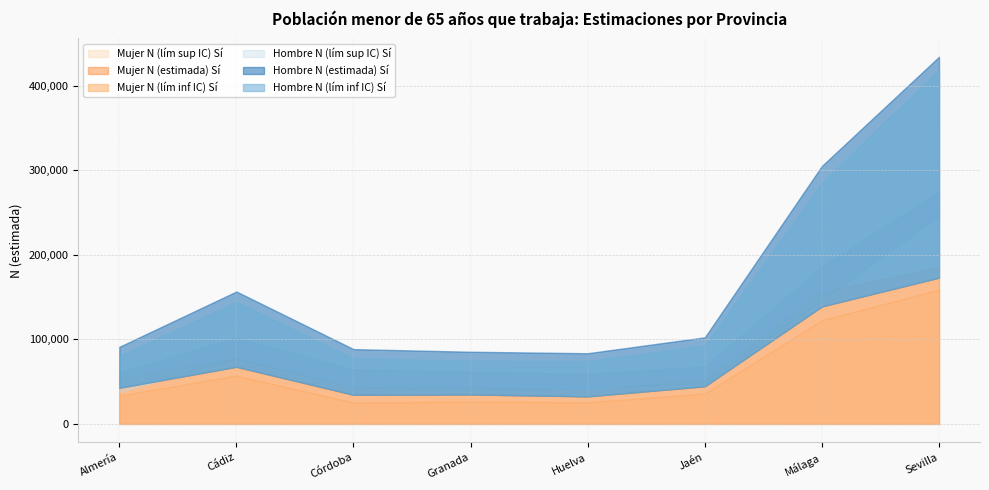

Between Jaén and Sevilla, which series saw the biggest shift?

Hombre N (lím sup IC) Sí